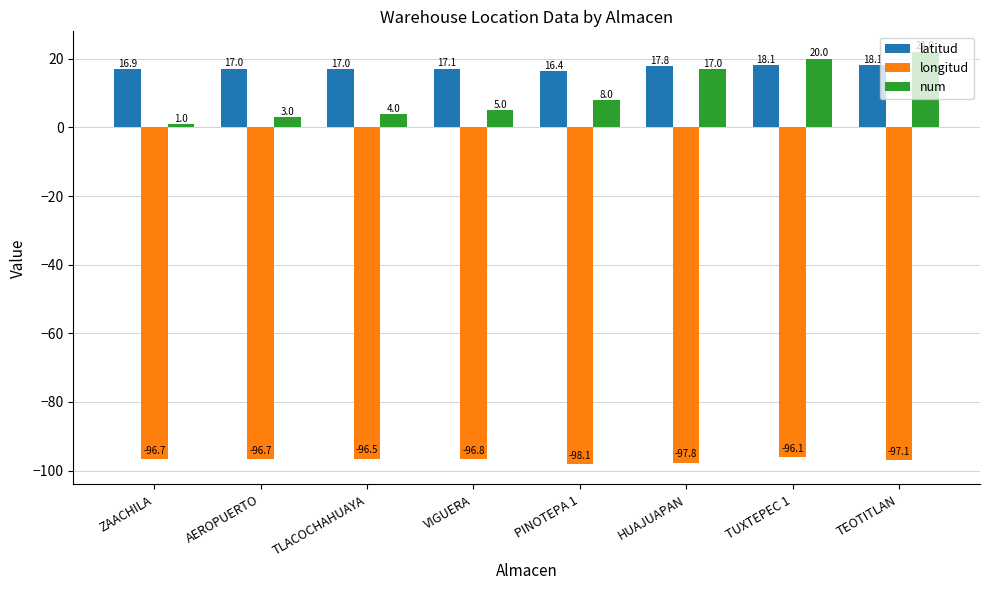

Reading left to right, extract all data points from this chart.

latitud: 16.9	17.0	17.0	17.1	16.4	17.8	18.1	18.1
longitud: -96.7	-96.7	-96.5	-96.8	-98.1	-97.8	-96.1	-97.1
num: 1.0	3.0	4.0	5.0	8.0	17.0	20.0	22.0